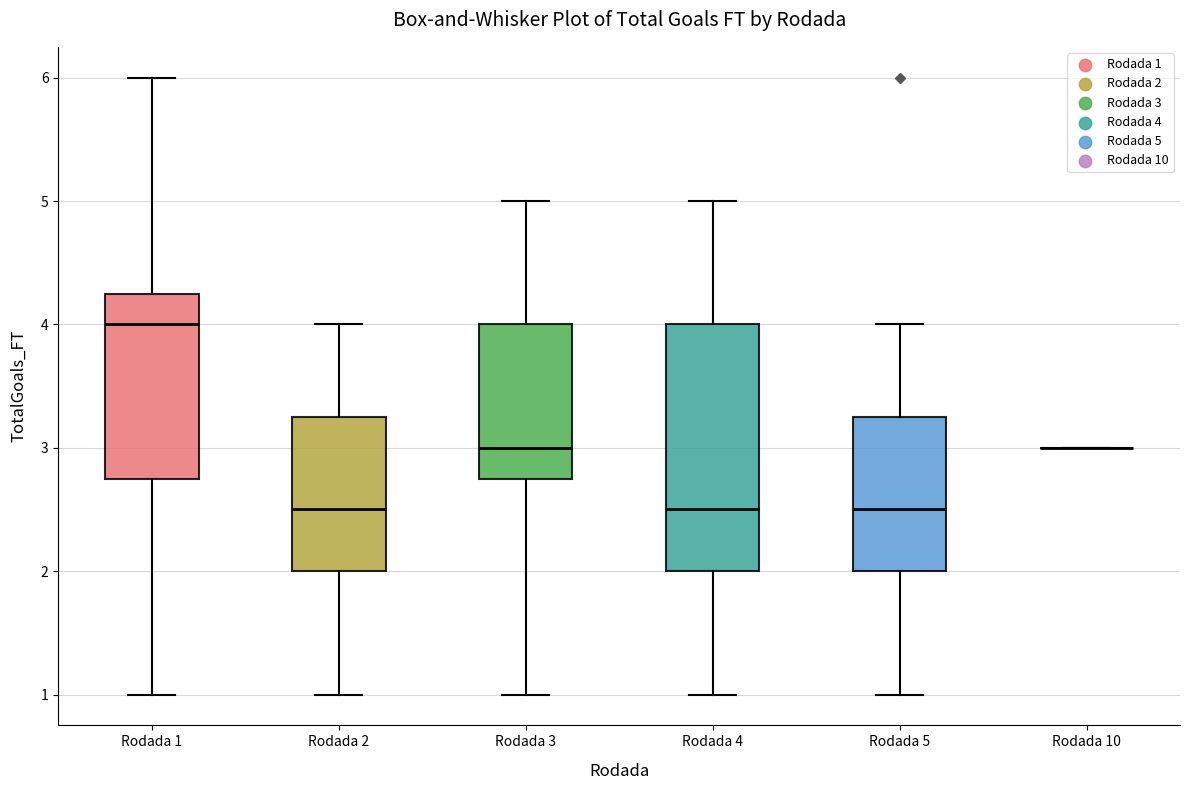

Comparing the boxes themselves (not the whiskers), which one is the tallest?

Rodada 4